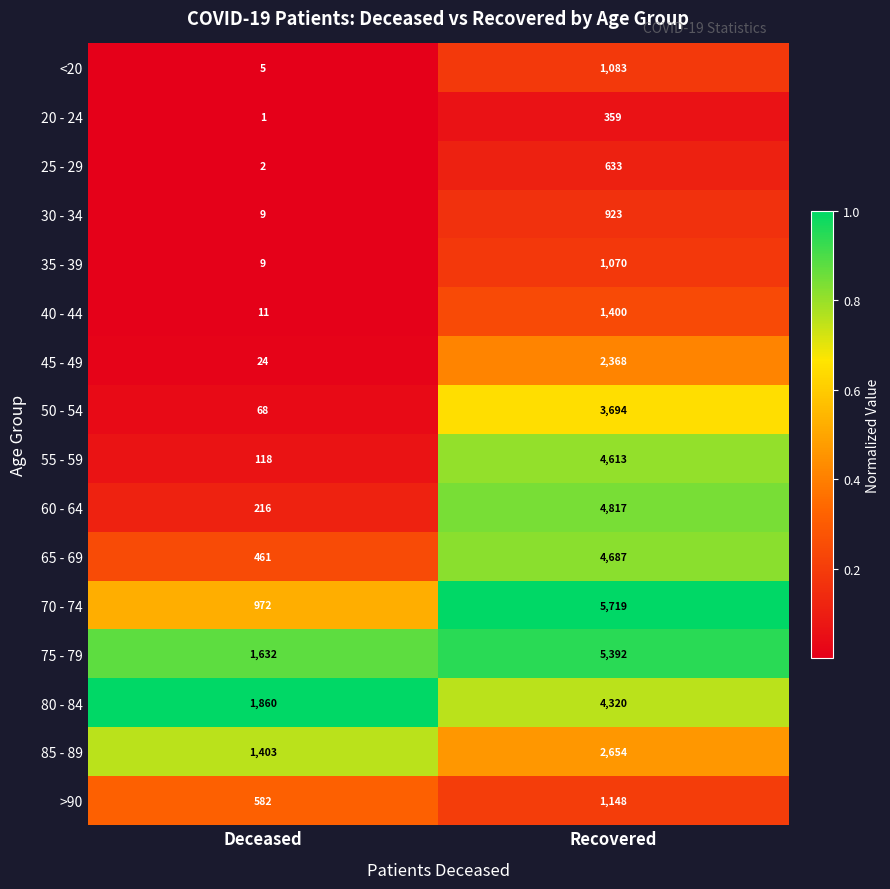

What is the spread (max minus min) of values at Recovered?

5360